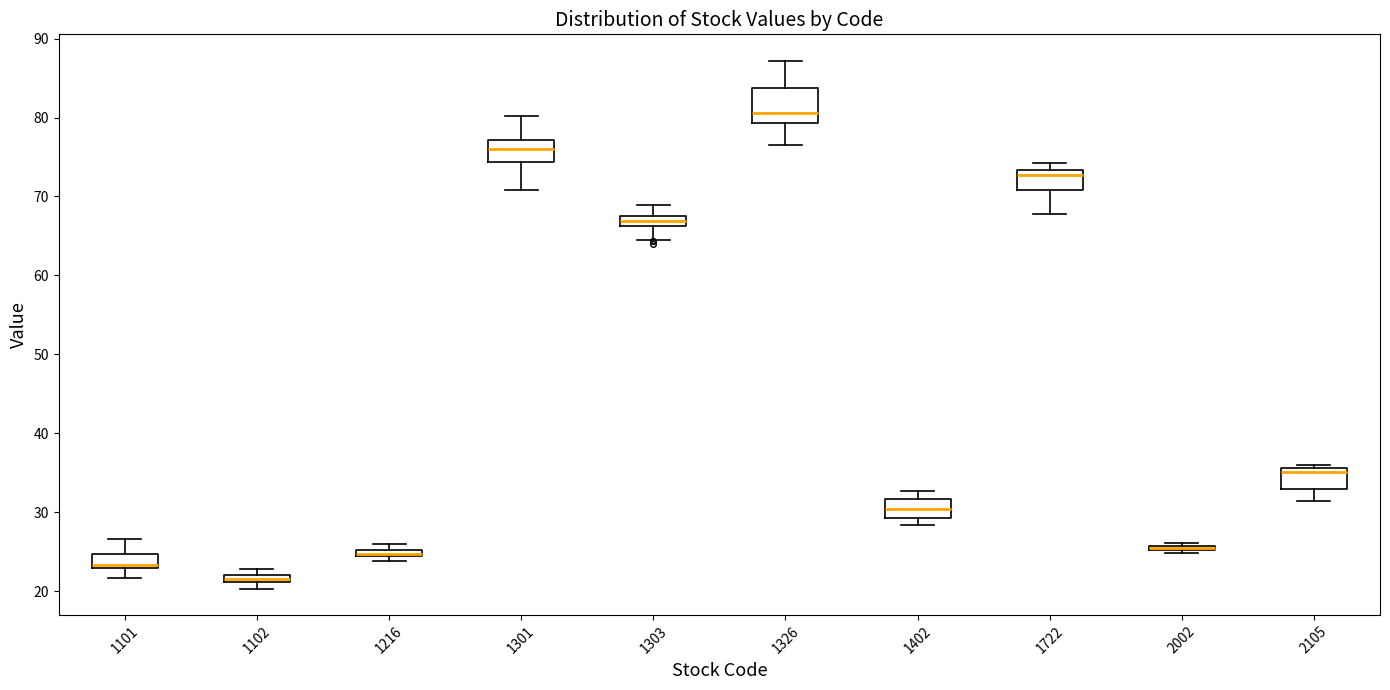

Where is the lower edge of the box at x = 1102 on the y-axis? The values are not printed on the chart, so give them approximately, as read against the axis.

21